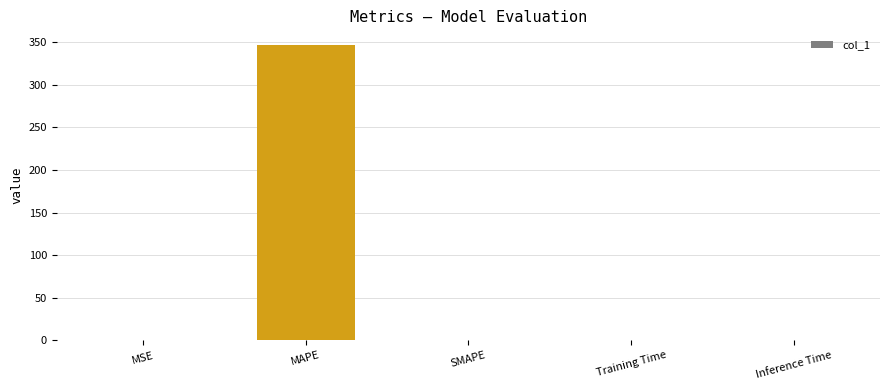

Between MAPE and MSE, which is larger?

MAPE